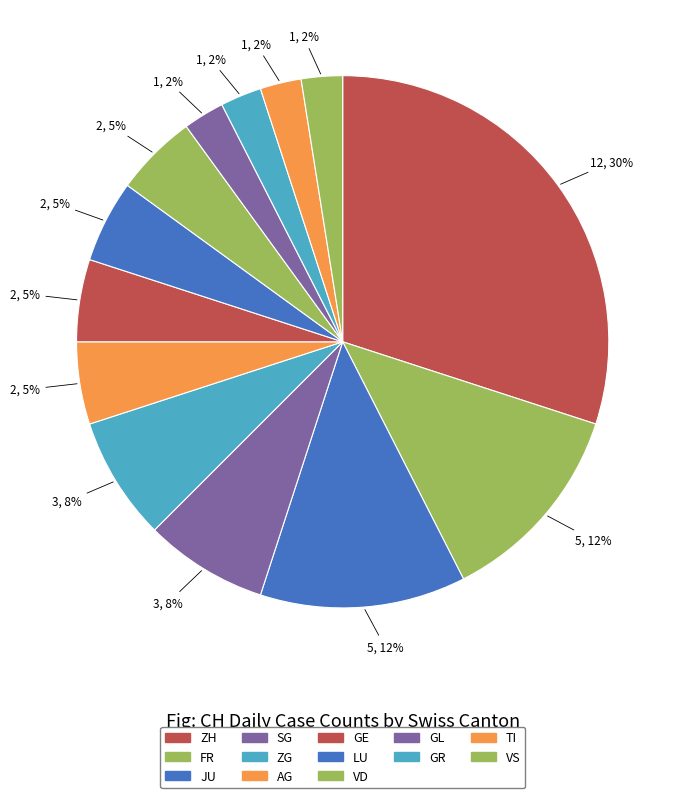

Count the number of slices in the pie.

13